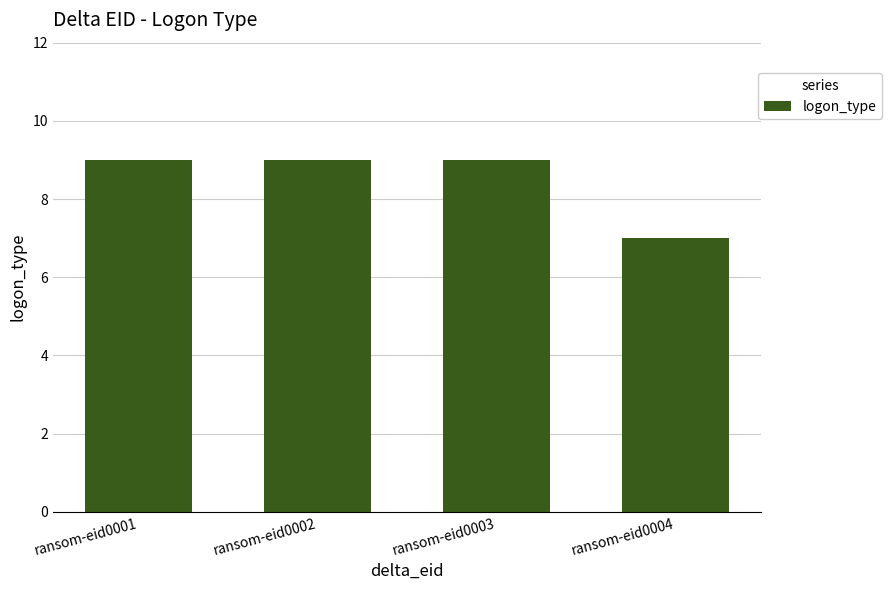

What is the minimum value shown in the chart?

7